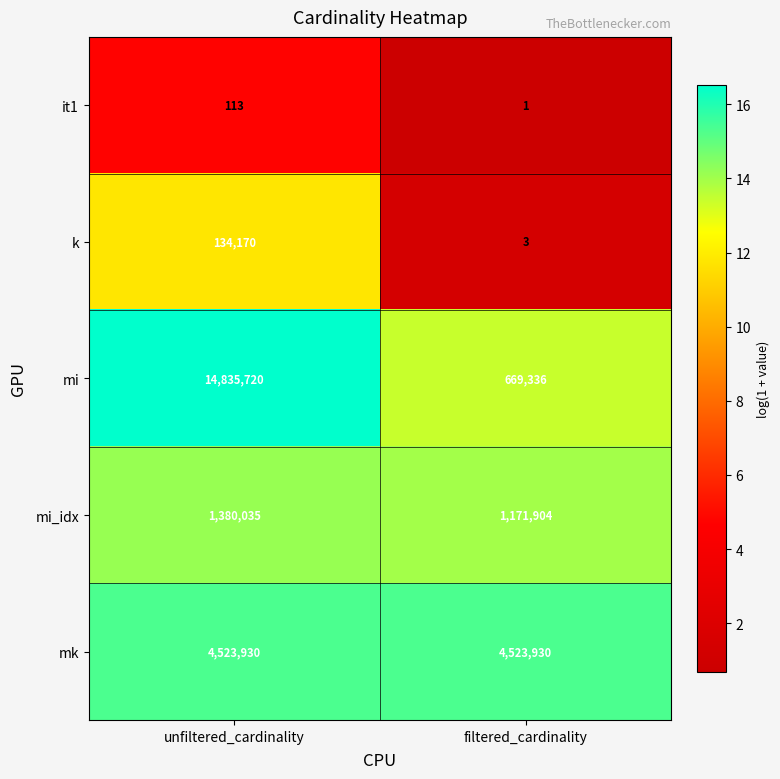

Rank the series by their maximum value, from lowest to highest.

it1, k, mi_idx, mk, mi